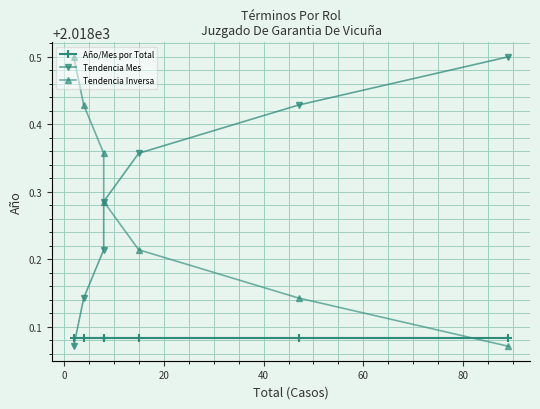

Count the Tendencia Mes values in the range 2018 to 2019.

7